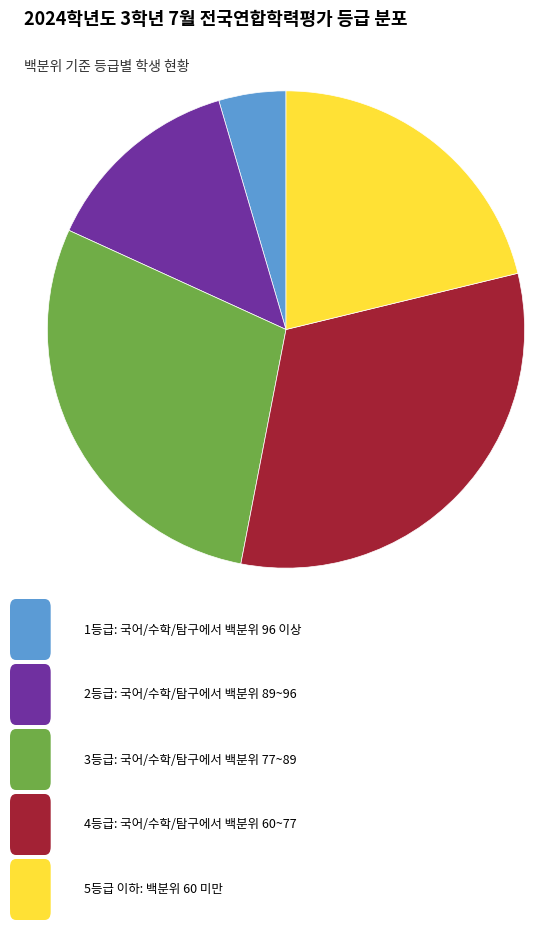

Is there any slice that represents more than half of the pie?

No